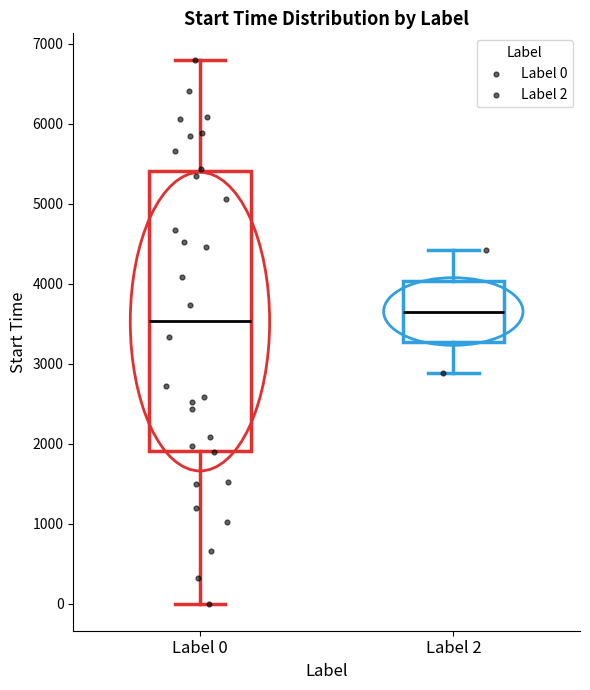

Which box's median line is the highest?

Label 2